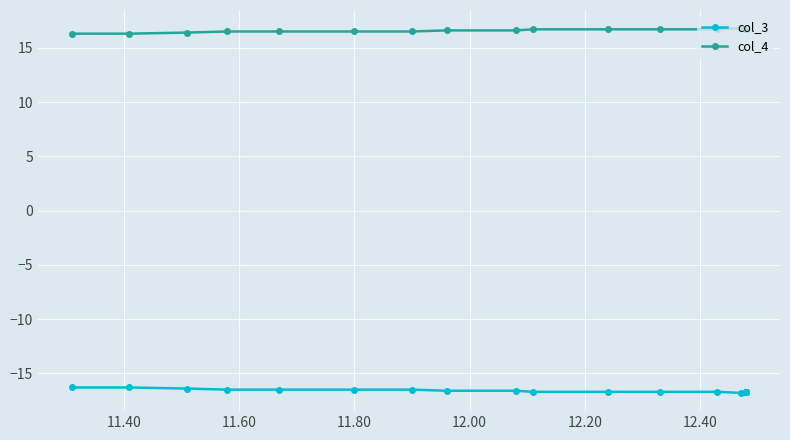

What are all the series names shown in the legend?

col_3, col_4